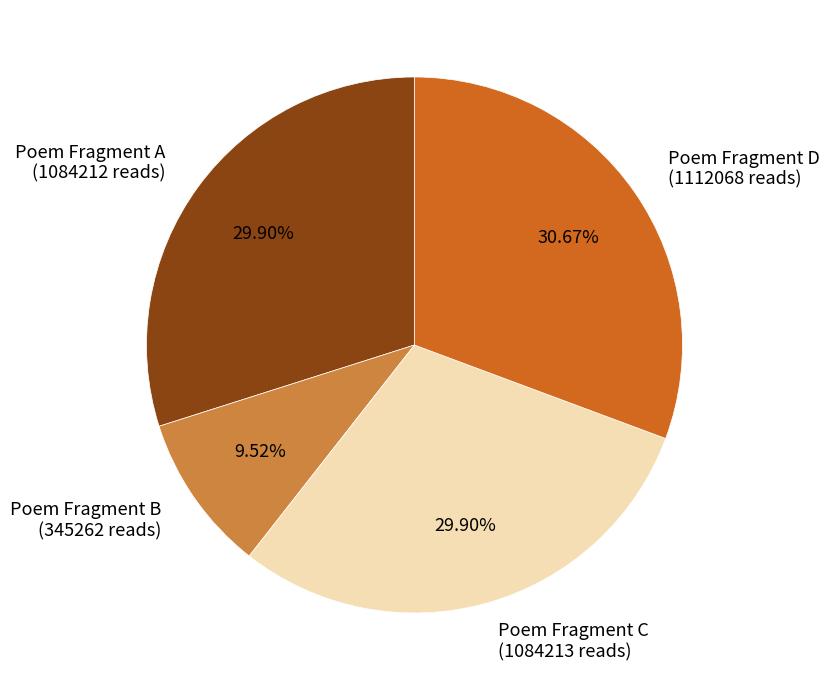

Between Poem Fragment B (345262 reads) and Poem Fragment C (1084213 reads), which is larger?

Poem Fragment C (1084213 reads)